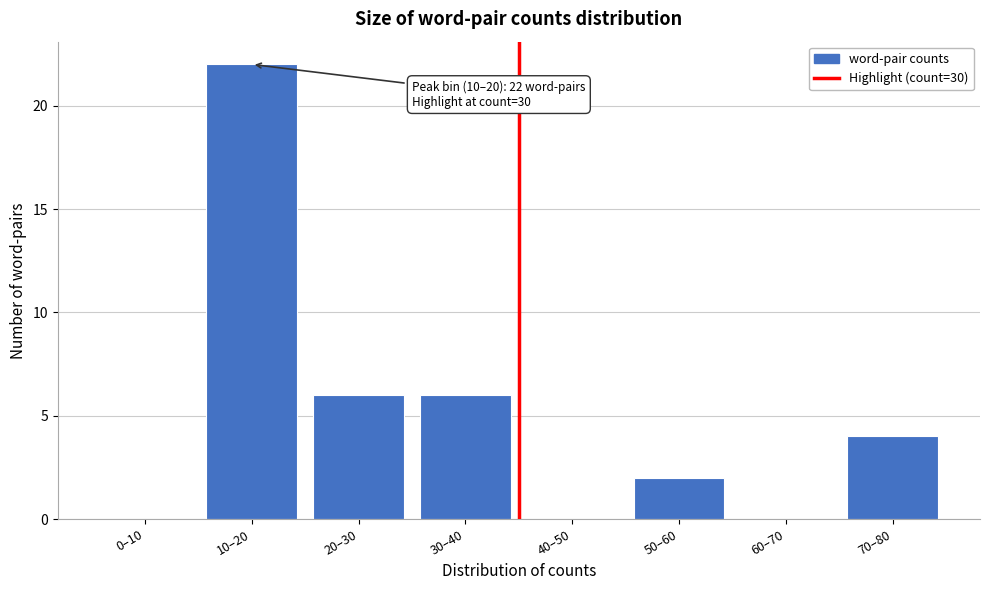

Reading left to right, extract all data points from this chart.

0–10=0	10–20=22	20–30=6	30–40=6	40–50=0	50–60=2	60–70=0	70–80=4